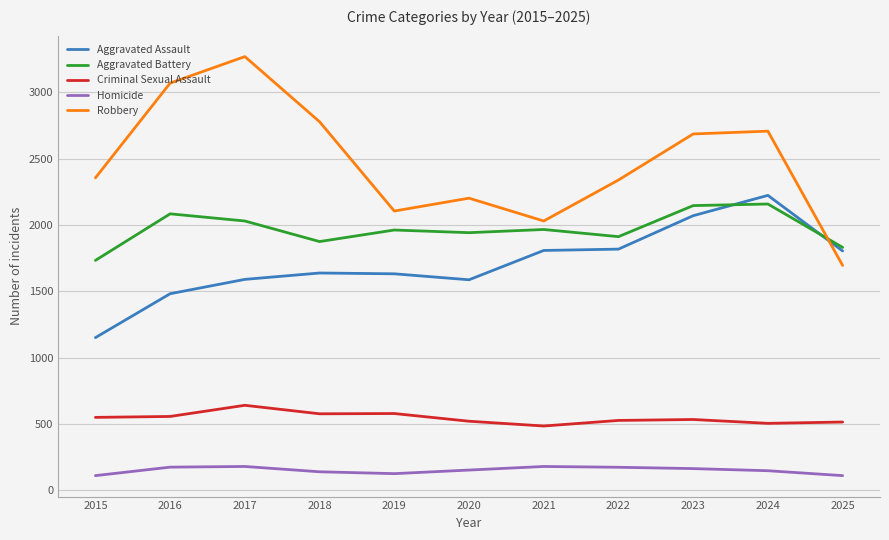

At 2015, list the series in order from largest to smallest.

Robbery, Aggravated Battery, Aggravated Assault, Criminal Sexual Assault, Homicide